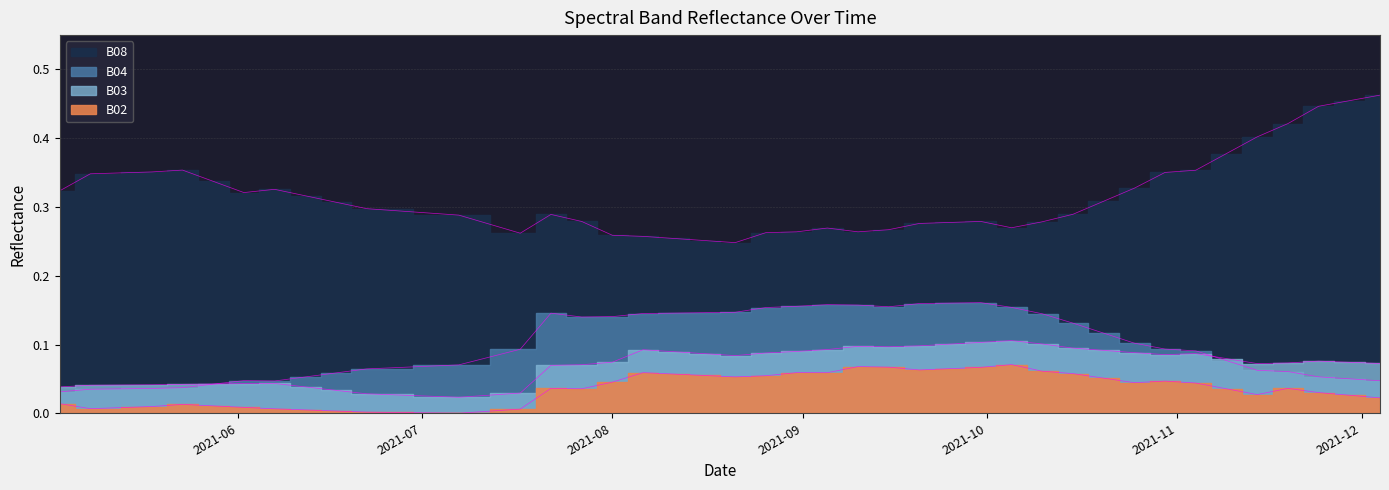

How many interior local peaks does the B08 series have?

5